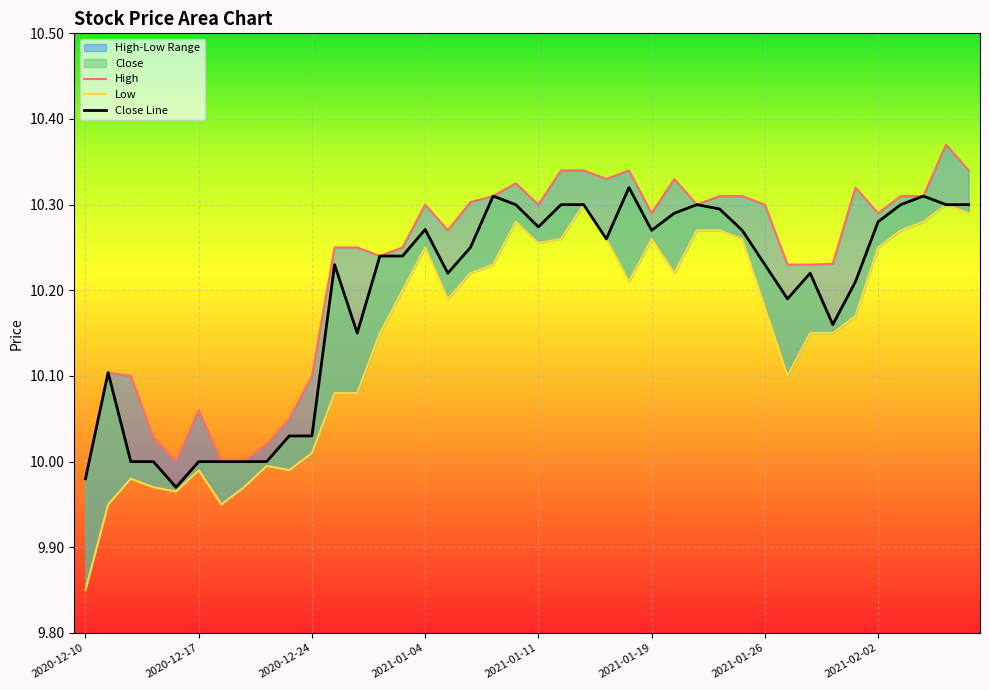

Reading left to right, list all the values displayed in this chart.

High: 2020-12-10=10.0	2020-12-11=10.1	2020-12-14=10.1	2020-12-15=10.0	2020-12-16=10.0	2020-12-17=10.1	2020-12-18=10.0	2020-12-21=10.0	2020-12-22=10.0	2020-12-23=10.1	2020-12-24=10.1	2020-12-28=10.2	2020-12-29=10.2	2020-12-30=10.2	2020-12-31=10.2	2021-01-04=10.3	2021-01-05=10.3	2021-01-06=10.3	2021-01-07=10.3	2021-01-08=10.3	2021-01-11=10.3	2021-01-12=10.3	2021-01-13=10.3	2021-01-14=10.3	2021-01-15=10.3	2021-01-19=10.3	2021-01-20=10.3	2021-01-21=10.3	2021-01-22=10.3	2021-01-25=10.3	2021-01-26=10.3	2021-01-27=10.2	2021-01-28=10.2	2021-01-29=10.2	2021-02-01=10.3	2021-02-02=10.3	2021-02-03=10.3	2021-02-04=10.3	2021-02-05=10.4	2021-02-08=10.3
Low: 2020-12-10=9.9	2020-12-11=9.9	2020-12-14=10.0	2020-12-15=10.0	2020-12-16=10.0	2020-12-17=10.0	2020-12-18=9.9	2020-12-21=10.0	2020-12-22=10.0	2020-12-23=10.0	2020-12-24=10.0	2020-12-28=10.1	2020-12-29=10.1	2020-12-30=10.1	2020-12-31=10.2	2021-01-04=10.2	2021-01-05=10.2	2021-01-06=10.2	2021-01-07=10.2	2021-01-08=10.3	2021-01-11=10.3	2021-01-12=10.3	2021-01-13=10.3	2021-01-14=10.3	2021-01-15=10.2	2021-01-19=10.3	2021-01-20=10.2	2021-01-21=10.3	2021-01-22=10.3	2021-01-25=10.3	2021-01-26=10.2	2021-01-27=10.1	2021-01-28=10.1	2021-01-29=10.1	2021-02-01=10.2	2021-02-02=10.2	2021-02-03=10.3	2021-02-04=10.3	2021-02-05=10.3	2021-02-08=10.3
Close: 2020-12-10=10.0	2020-12-11=10.1	2020-12-14=10.0	2020-12-15=10.0	2020-12-16=10.0	2020-12-17=10.0	2020-12-18=10.0	2020-12-21=10.0	2020-12-22=10.0	2020-12-23=10.0	2020-12-24=10.0	2020-12-28=10.2	2020-12-29=10.1	2020-12-30=10.2	2020-12-31=10.2	2021-01-04=10.3	2021-01-05=10.2	2021-01-06=10.2	2021-01-07=10.3	2021-01-08=10.3	2021-01-11=10.3	2021-01-12=10.3	2021-01-13=10.3	2021-01-14=10.3	2021-01-15=10.3	2021-01-19=10.3	2021-01-20=10.3	2021-01-21=10.3	2021-01-22=10.3	2021-01-25=10.3	2021-01-26=10.2	2021-01-27=10.2	2021-01-28=10.2	2021-01-29=10.2	2021-02-01=10.2	2021-02-02=10.3	2021-02-03=10.3	2021-02-04=10.3	2021-02-05=10.3	2021-02-08=10.3